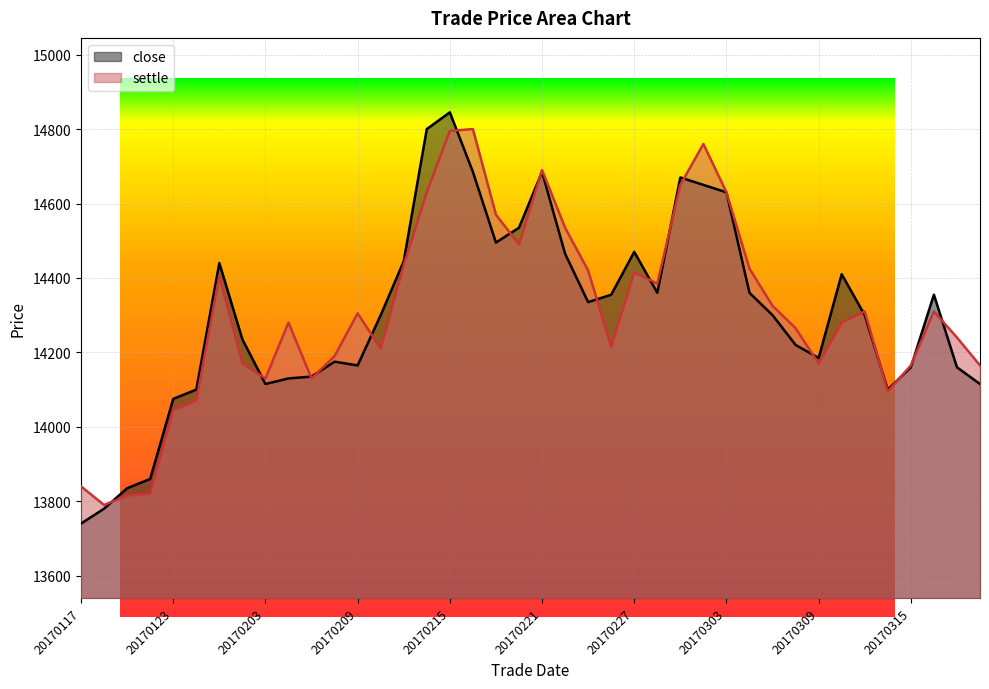

True or false: close has more than 1 points higher than both neighbors.

True